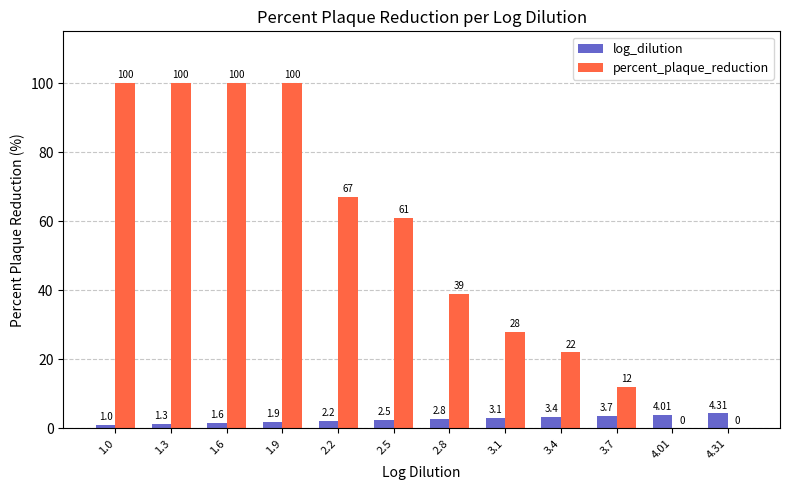

The percent_plaque_reduction series shows -61.5 at 4.01. True or false?

False